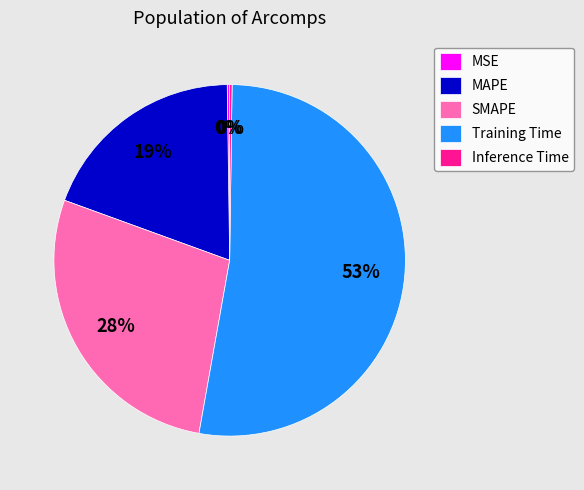

True or false: Training Time accounts for 63% of the total.

False